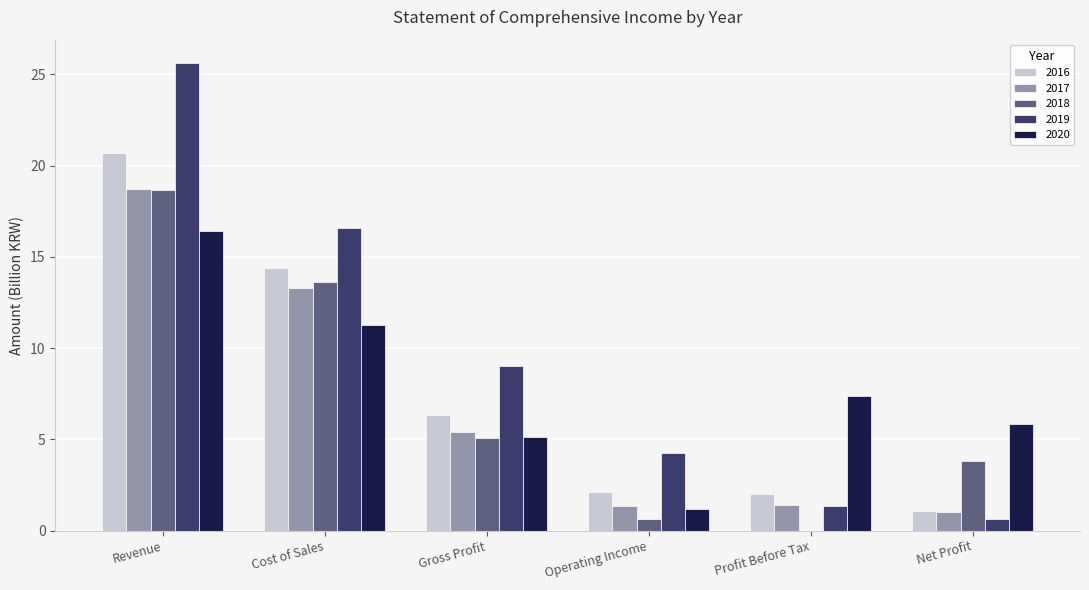

Which series has the widest spread of values?

2019